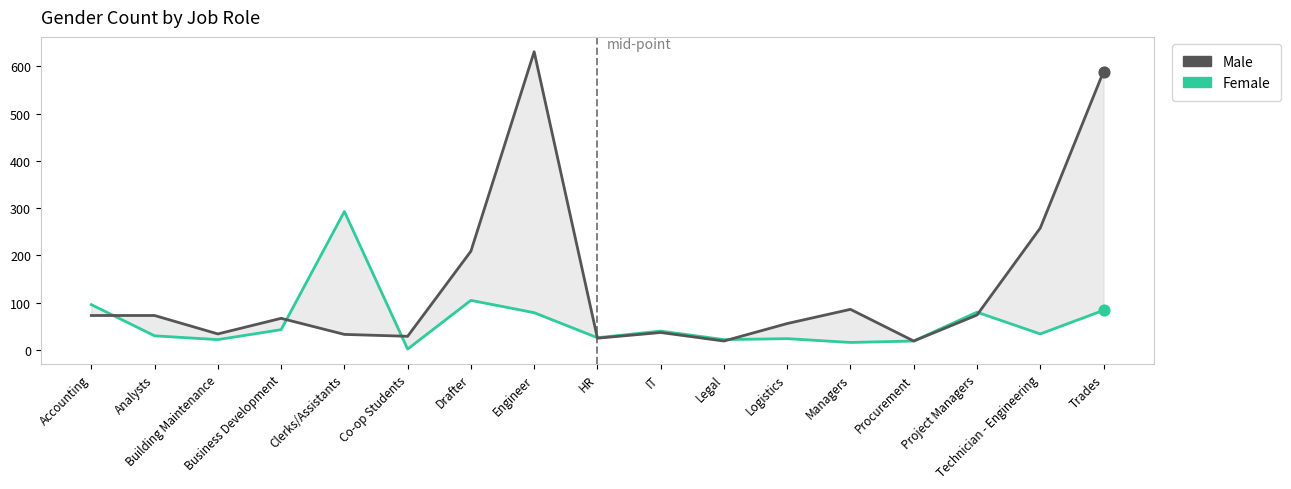

What are all the series names shown in the legend?

Female, Male